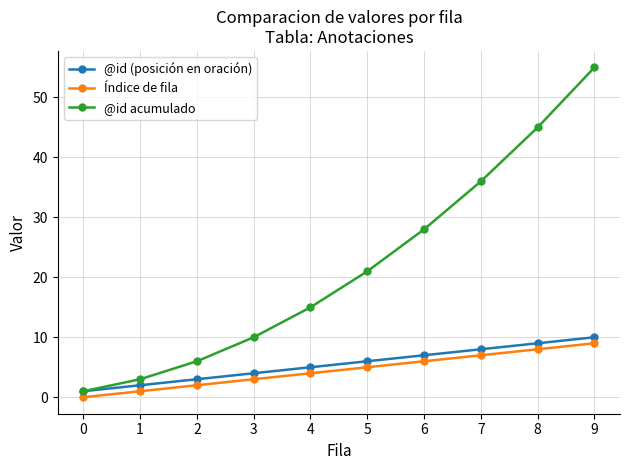

Which series has the largest total across all categories?

@id acumulado